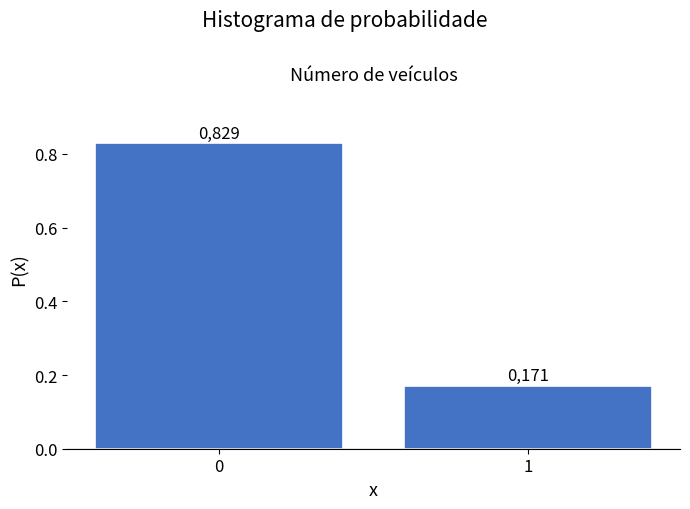

Does the chart contain any negative values?

No